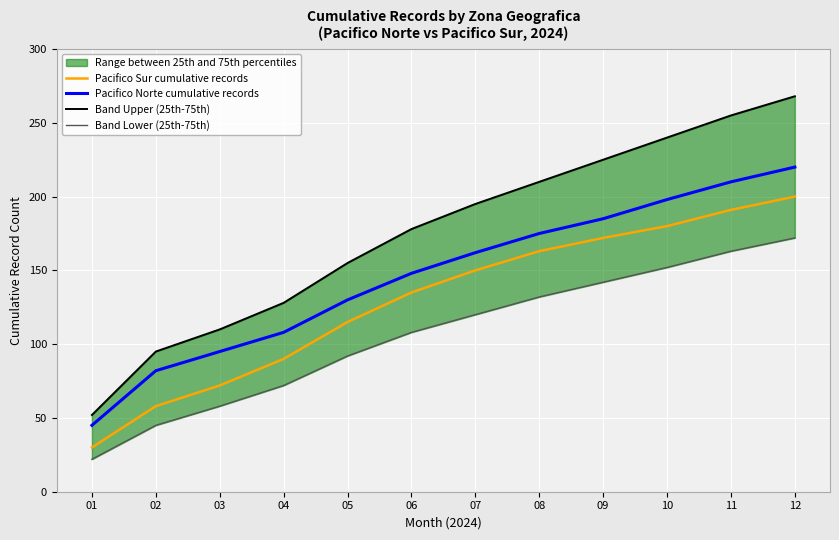

Rank the categories by Pacifico Norte cumulative records value from lowest to highest.

01, 02, 03, 04, 05, 06, 07, 08, 09, 10, 11, 12